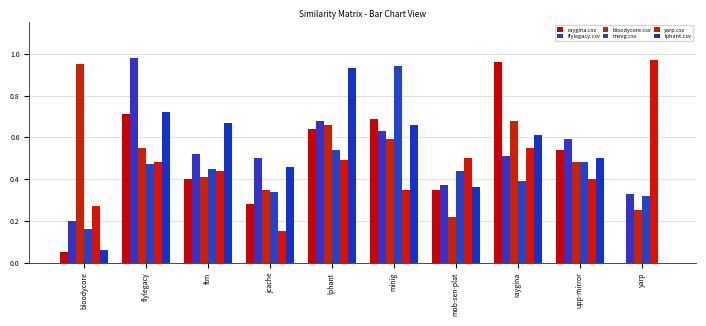

Reading right to left, transcribe all the data shown in this chart.

raygina.csv: yarp=0.0	upp-mirror=0.5	raygina=1.0	mob-sen-plat=0.3	minig=0.7	lphant=0.6	jcache=0.3	ftm=0.4	flylegacy=0.7	bloodycore=0.1
flylegacy.csv: yarp=0.3	upp-mirror=0.6	raygina=0.5	mob-sen-plat=0.4	minig=0.6	lphant=0.7	jcache=0.5	ftm=0.5	flylegacy=1.0	bloodycore=0.2
bloodycore.csv: yarp=0.2	upp-mirror=0.5	raygina=0.7	mob-sen-plat=0.2	minig=0.6	lphant=0.7	jcache=0.3	ftm=0.4	flylegacy=0.6	bloodycore=0.9
minig.csv: yarp=0.3	upp-mirror=0.5	raygina=0.4	mob-sen-plat=0.4	minig=0.9	lphant=0.5	jcache=0.3	ftm=0.5	flylegacy=0.5	bloodycore=0.2
yarp.csv: yarp=1.0	upp-mirror=0.4	raygina=0.6	mob-sen-plat=0.5	minig=0.3	lphant=0.5	jcache=0.1	ftm=0.4	flylegacy=0.5	bloodycore=0.3
lphant.csv: yarp=0.0	upp-mirror=0.5	raygina=0.6	mob-sen-plat=0.4	minig=0.7	lphant=0.9	jcache=0.5	ftm=0.7	flylegacy=0.7	bloodycore=0.1